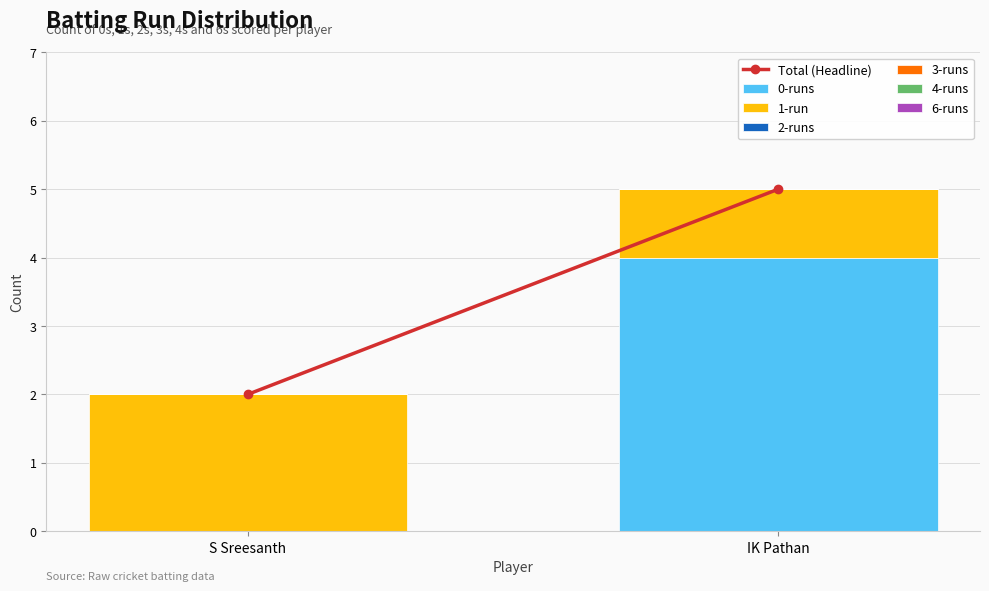

At which label does 0-runs reach its peak?

IK Pathan